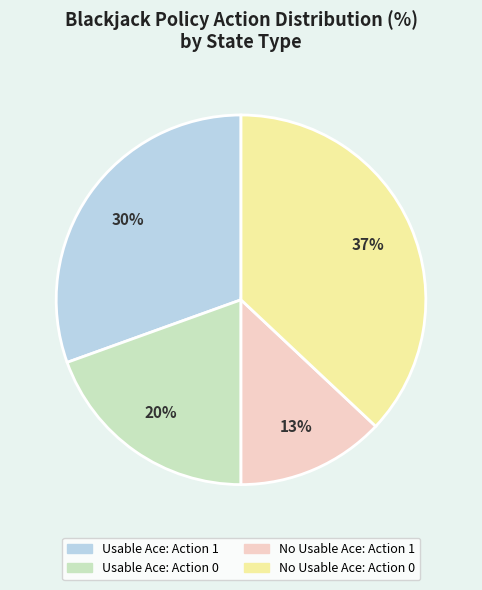

To the nearest percent, what is the difference between the largest and smallest slice percentages?

24%